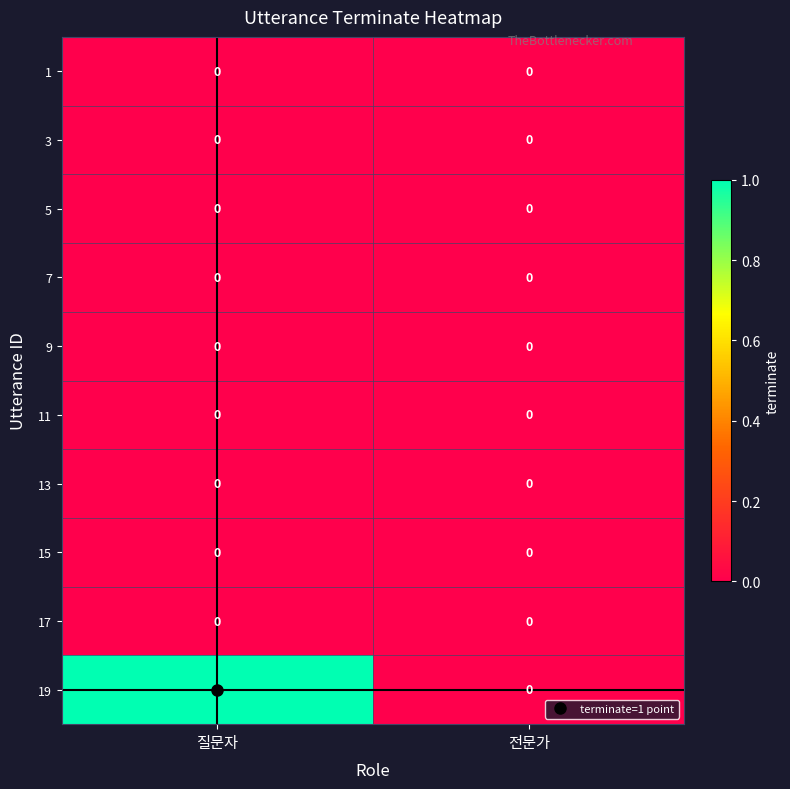

Which series has the largest total across all categories?

19